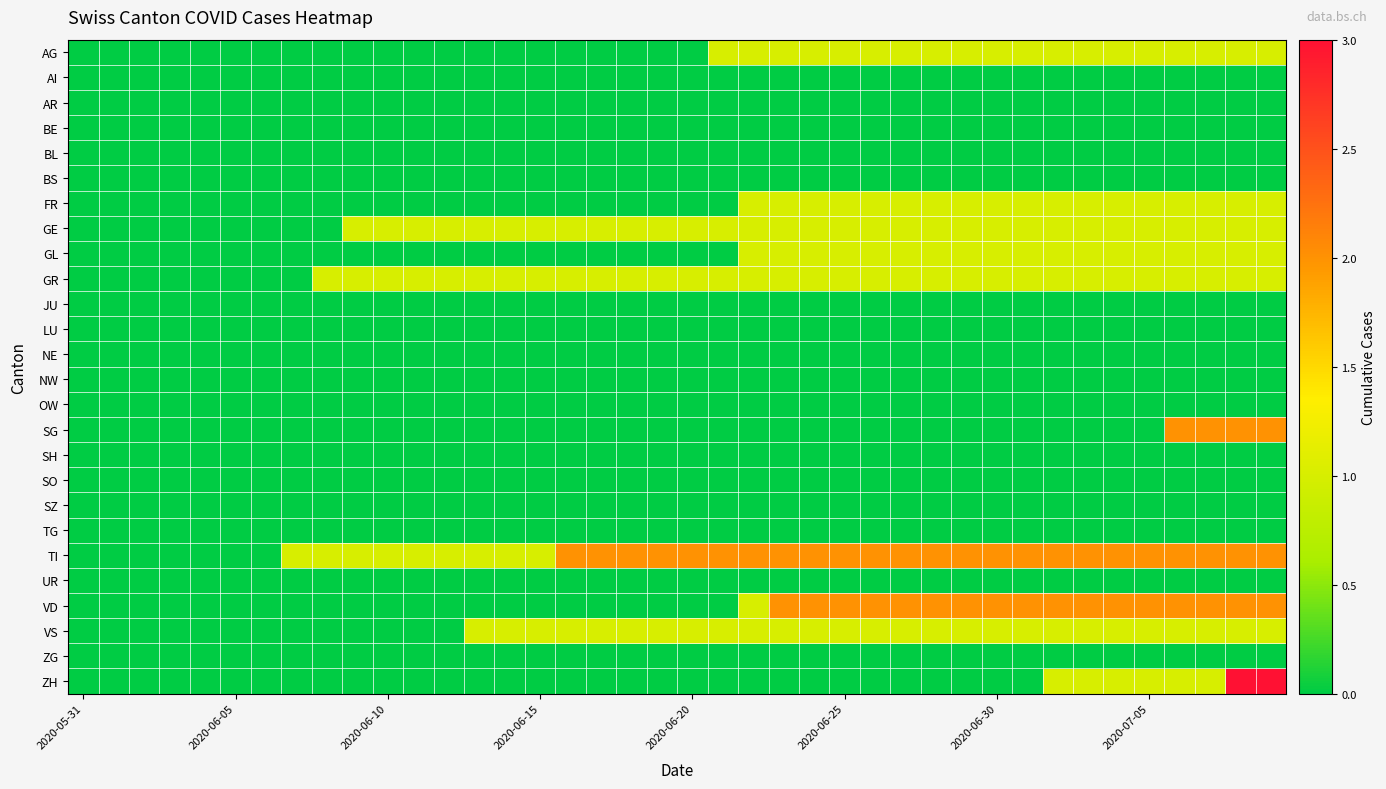

At which category does the chart reach its peak across all series?

38